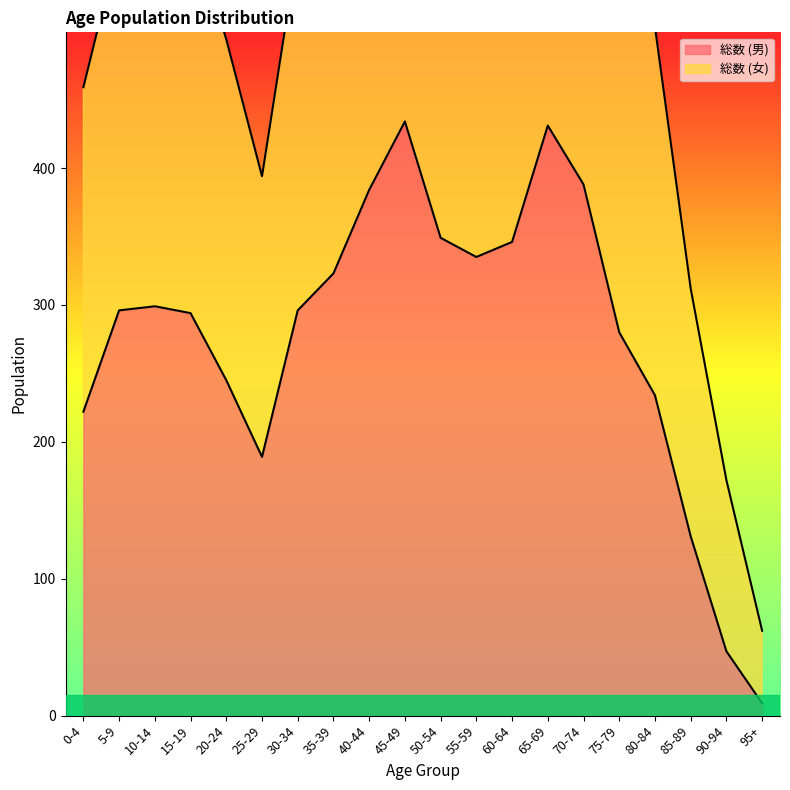

List the series in order of their overall mean, lowest first.

総数 (男), 総数 (女)